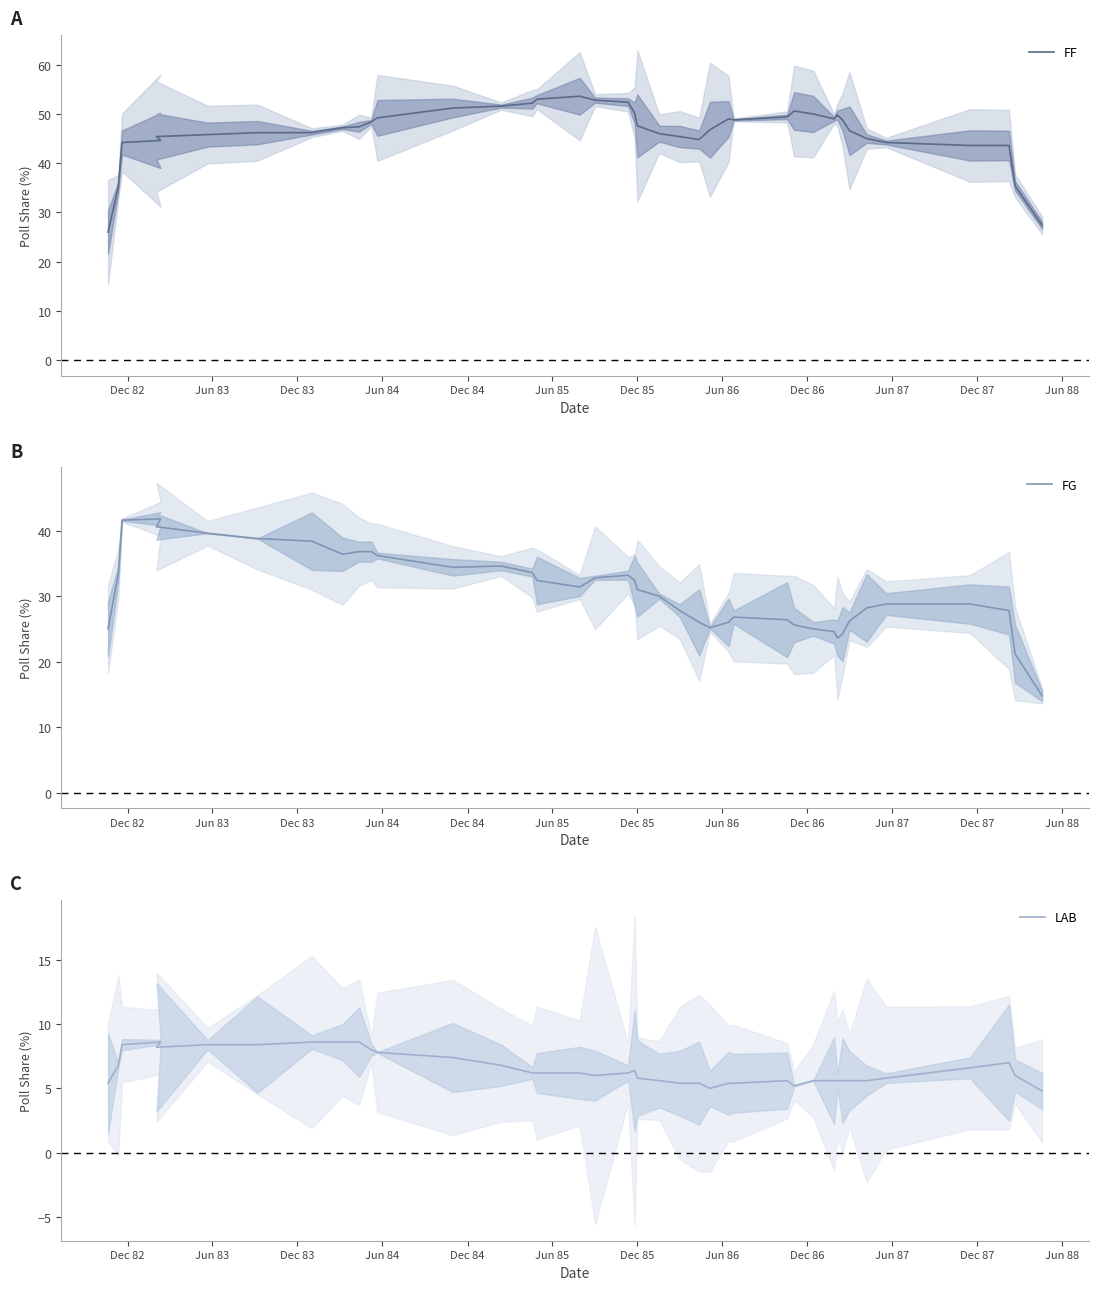

True or false: FG and LAB intersect in this chart.

False